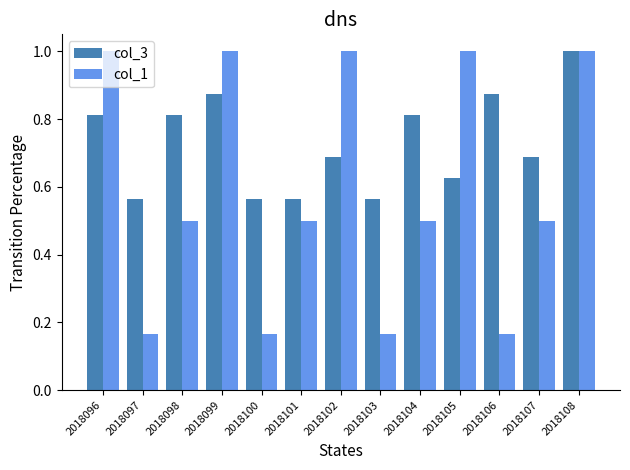

What is the spread (max minus min) of values at 2018098?

0.3